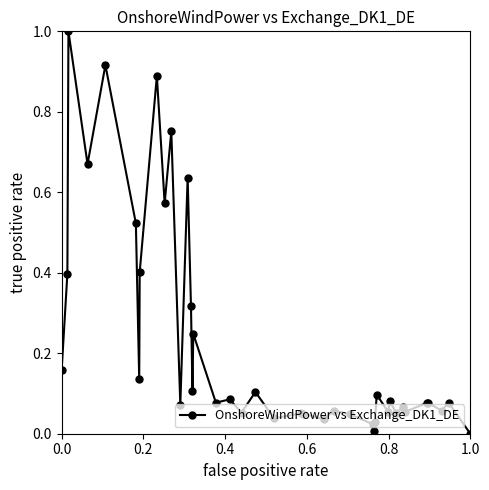

What is the greatest value displayed?

1.0